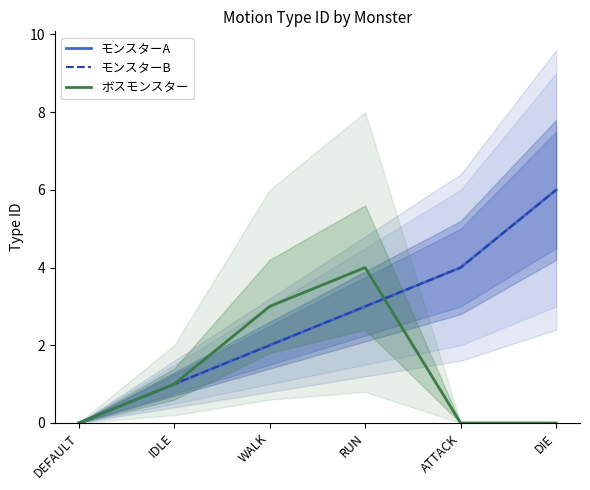

What is the label of the 6th point from the left?

DIE